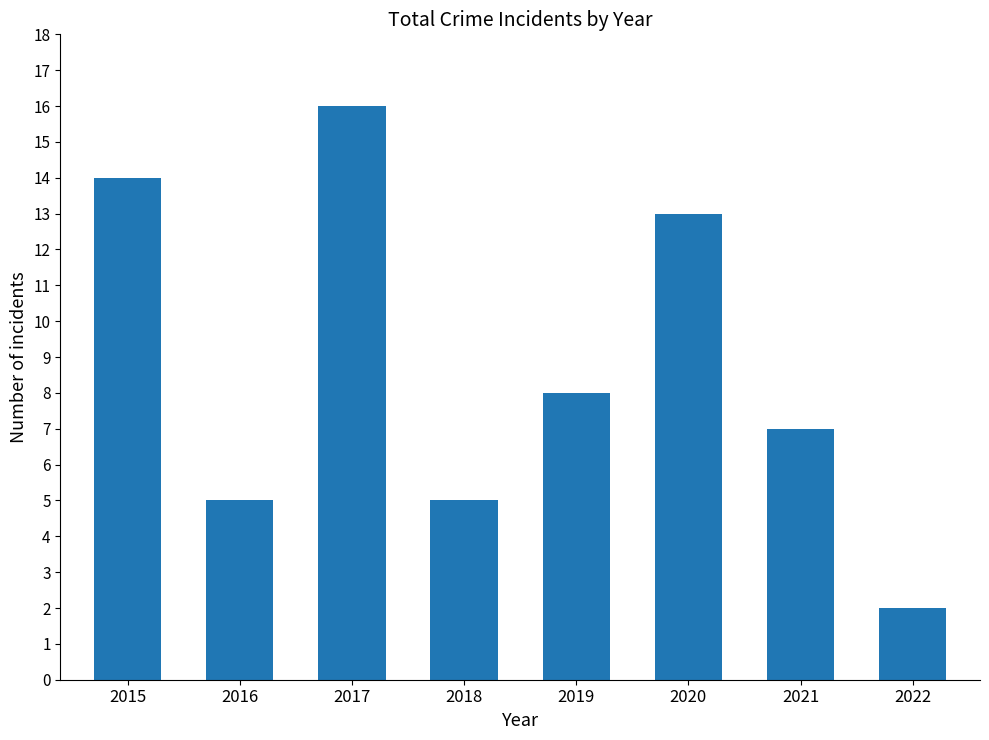

Reading left to right, extract all data points from this chart.

2015=14	2016=5	2017=16	2018=5	2019=8	2020=13	2021=7	2022=2